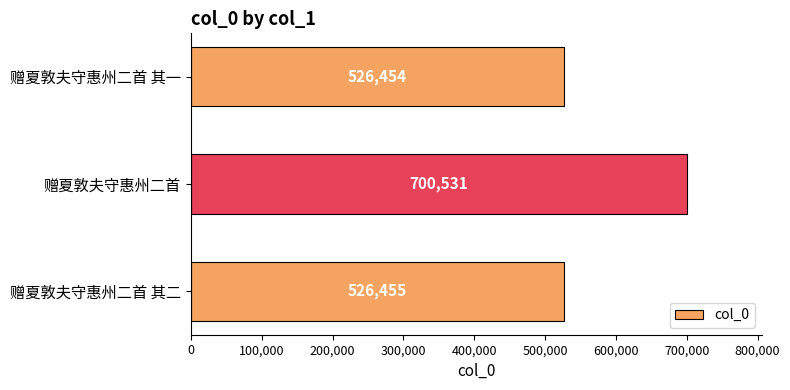

What value does the data have at 赠夏敦夫守惠州二首 其二, to the nearest 100?

526500